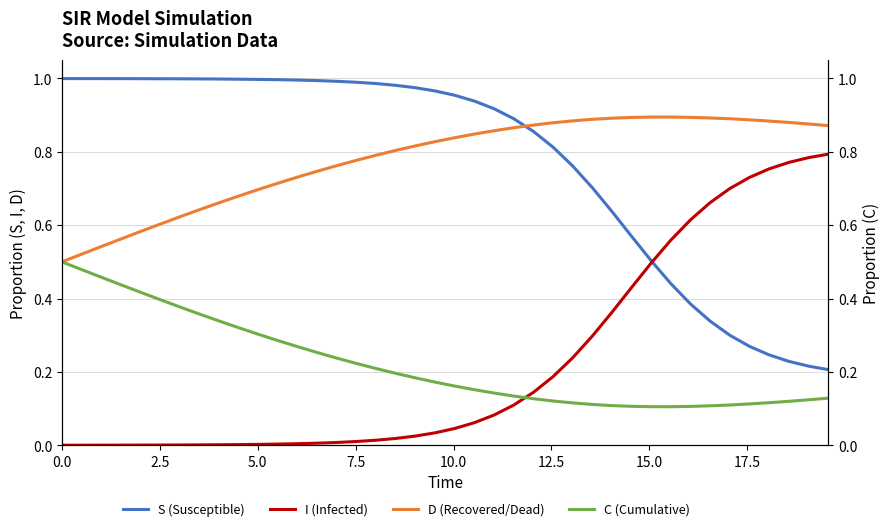

Is this an area chart (filled region under the line)?

No